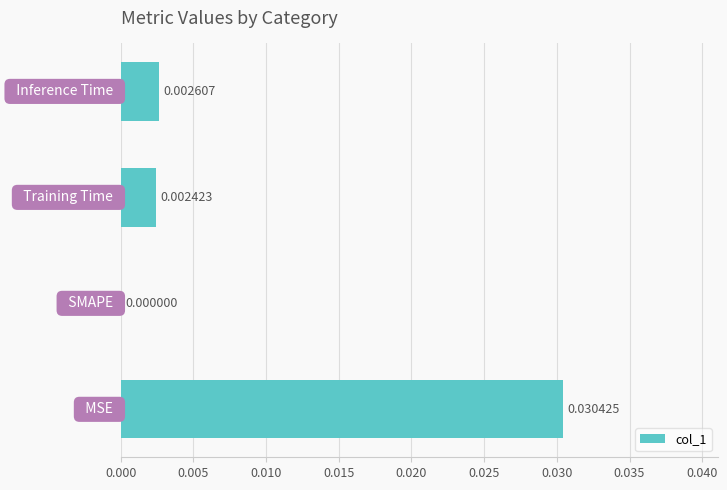

Does the chart contain stacked bars?

No